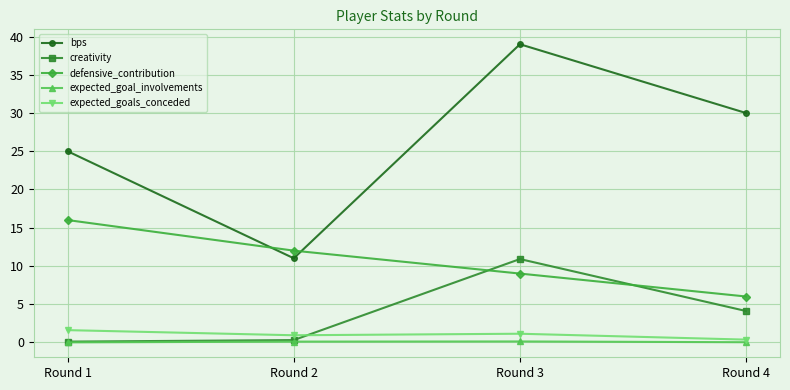

True or false: bps and creativity intersect in this chart.

False